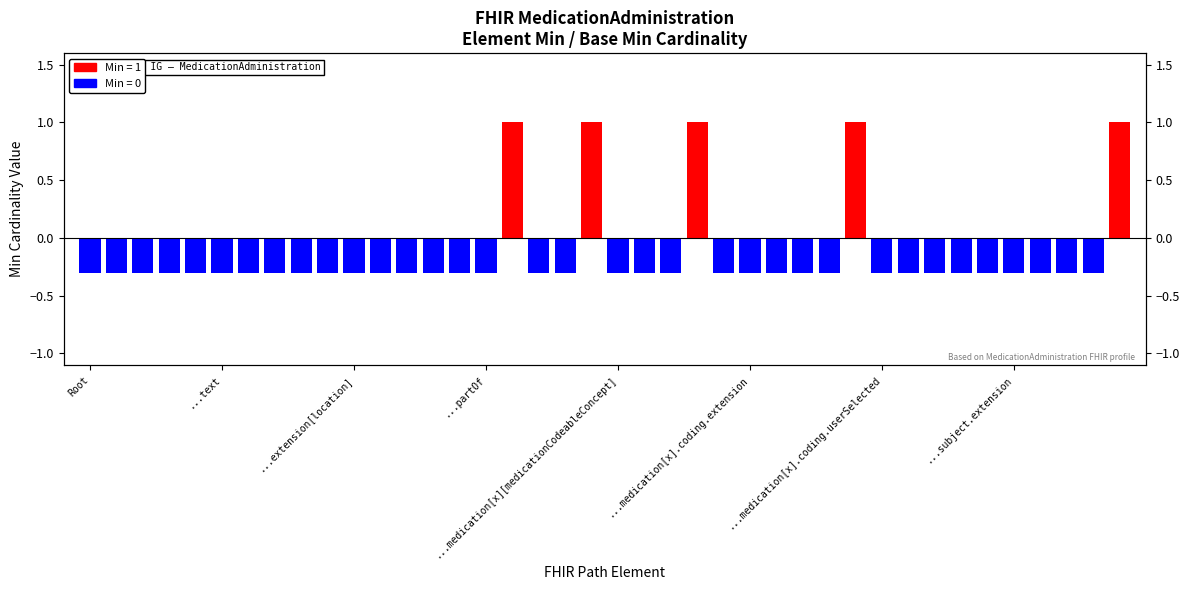

Rank the categories by value from highest to lowest.

MedicationAdministration.status, MedicationAdministration.medication[x], MedicationAdministration.medication[x].coding, MedicationAdministration.medication[x].coding.display, MedicationAdministration.subject.display, MedicationAdministration, MedicationAdministration.id, MedicationAdministration.meta, MedicationAdministration.implicitRules, MedicationAdministration.language, MedicationAdministration.text, MedicationAdministration.contained, MedicationAdministration.extension, MedicationAdministration.extension[requestDepartment], MedicationAdministration.extension[requestAuthoredOn], MedicationAdministration.extension[location], MedicationAdministration.extension[requester], MedicationAdministration.modifierExtension, MedicationAdministration.identifier, MedicationAdministration.instantiates, MedicationAdministration.partOf, MedicationAdministration.statusReason, MedicationAdministration.category, MedicationAdministration.medication[x][medicationCodeableConcept], MedicationAdministration.medication[x].id, MedicationAdministration.medication[x].extension, MedicationAdministration.medication[x].coding.id, MedicationAdministration.medication[x].coding.extension, MedicationAdministration.medication[x].coding.system, MedicationAdministration.medication[x].coding.version, MedicationAdministration.medication[x].coding.code, MedicationAdministration.medication[x].coding.userSelected, MedicationAdministration.medication[x].text, MedicationAdministration.medication[x][medicationReference], MedicationAdministration.subject, MedicationAdministration.subject.id, MedicationAdministration.subject.extension, MedicationAdministration.subject.reference, MedicationAdministration.subject.type, MedicationAdministration.subject.identifier